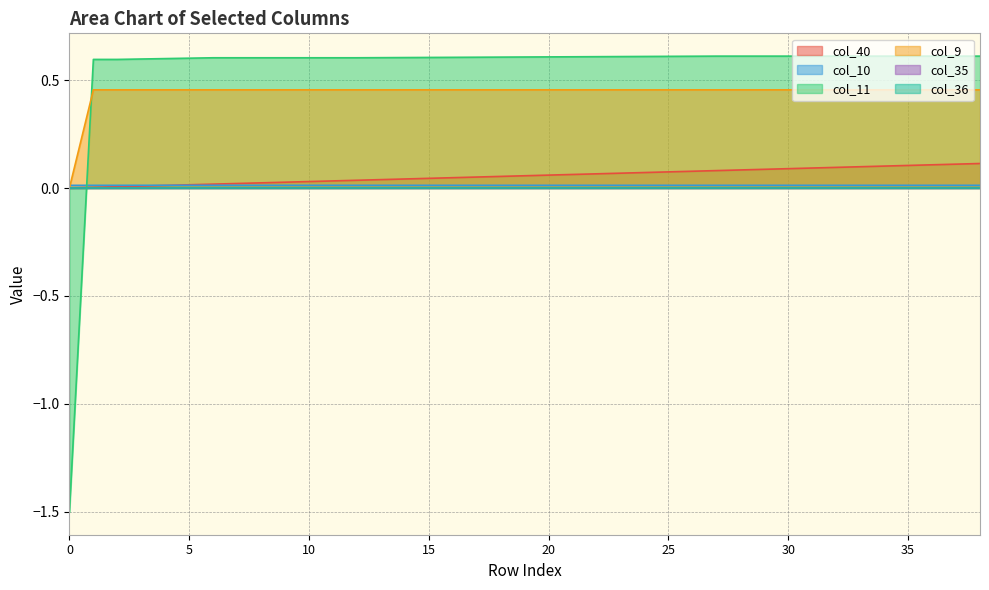

At how many categories does at least one series exceed 0?

39